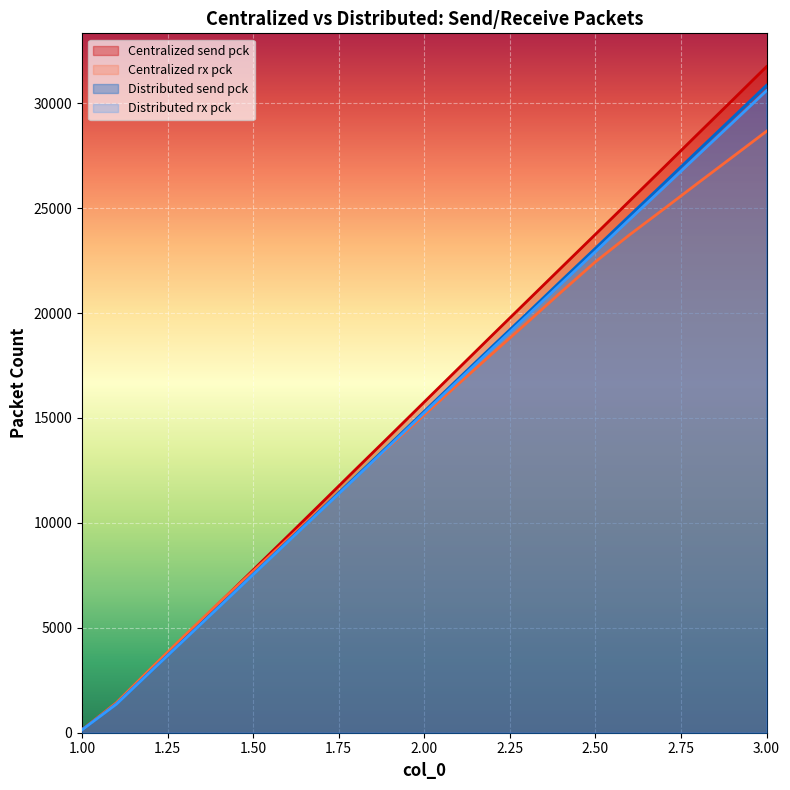

True or false: Distributed rx pck has a value of 1354.4 at 1.1.

True